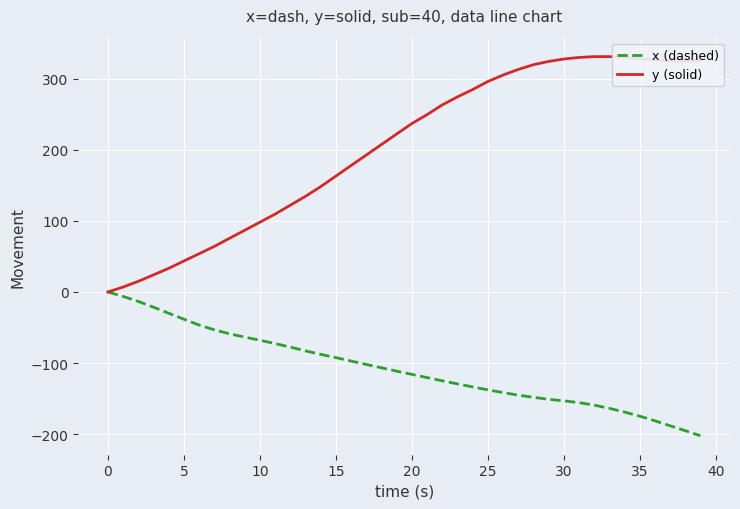

Which series has the largest range (max minus min)?

y (solid)